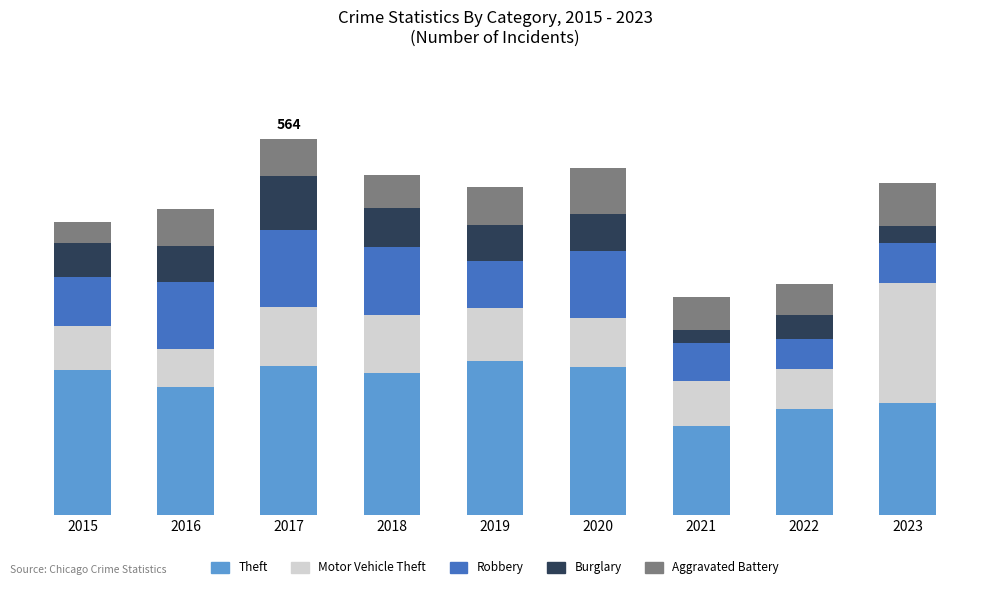

At which category is the sum across all series the highest?

2017